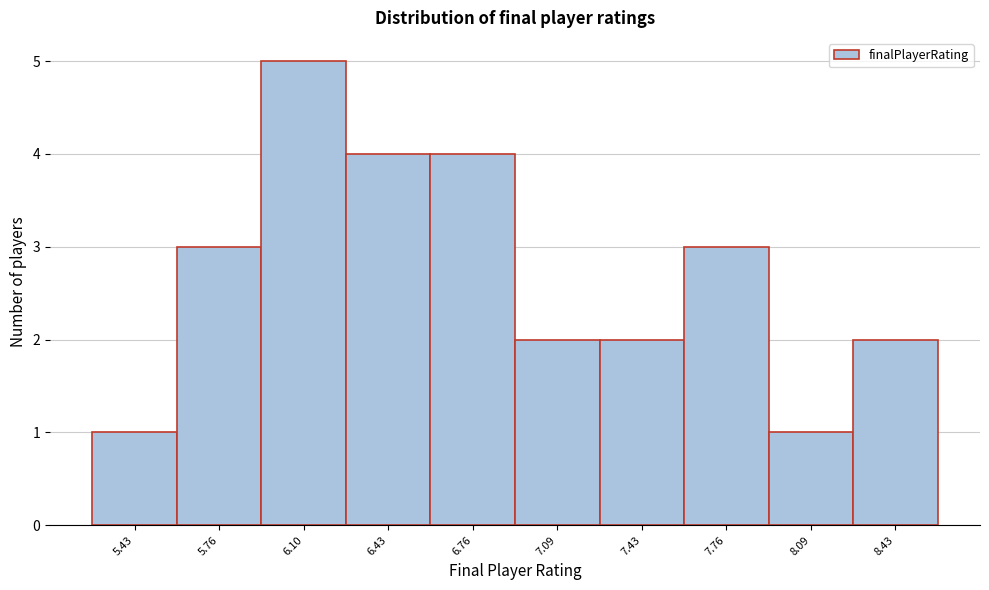

Reading left to right, list all the values displayed in this chart.

5.43=1	5.76=3	6.10=5	6.43=4	6.76=4	7.09=2	7.43=2	7.76=3	8.09=1	8.43=2